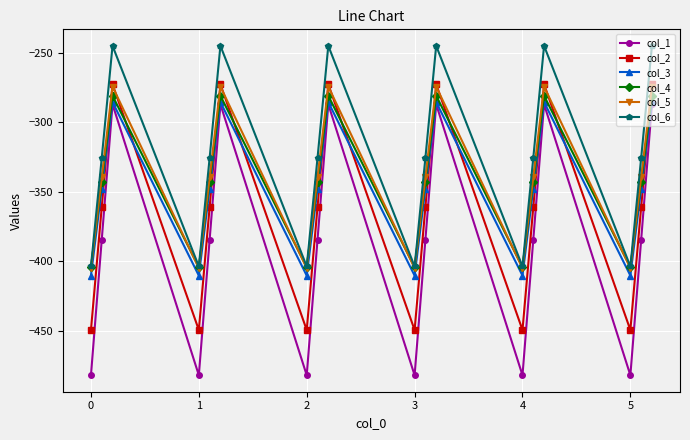

What is the difference between the maximum and second lowest values in the col_3 series?

124.8